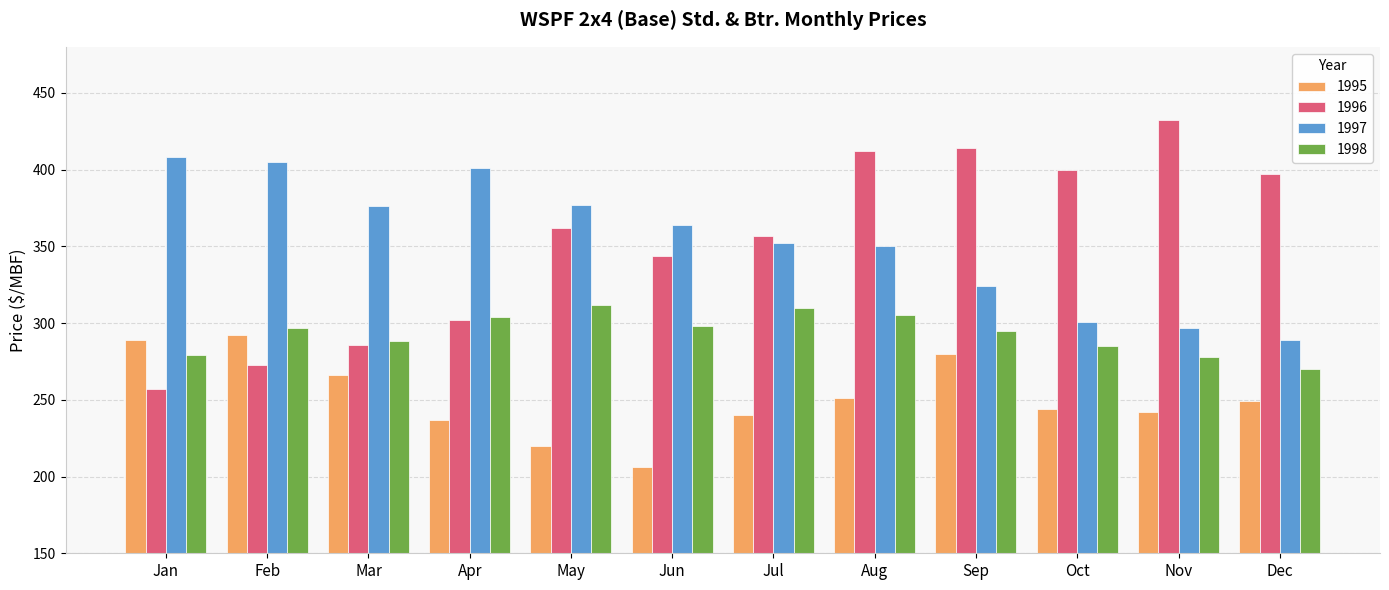

Which series has the widest spread of values?

1996